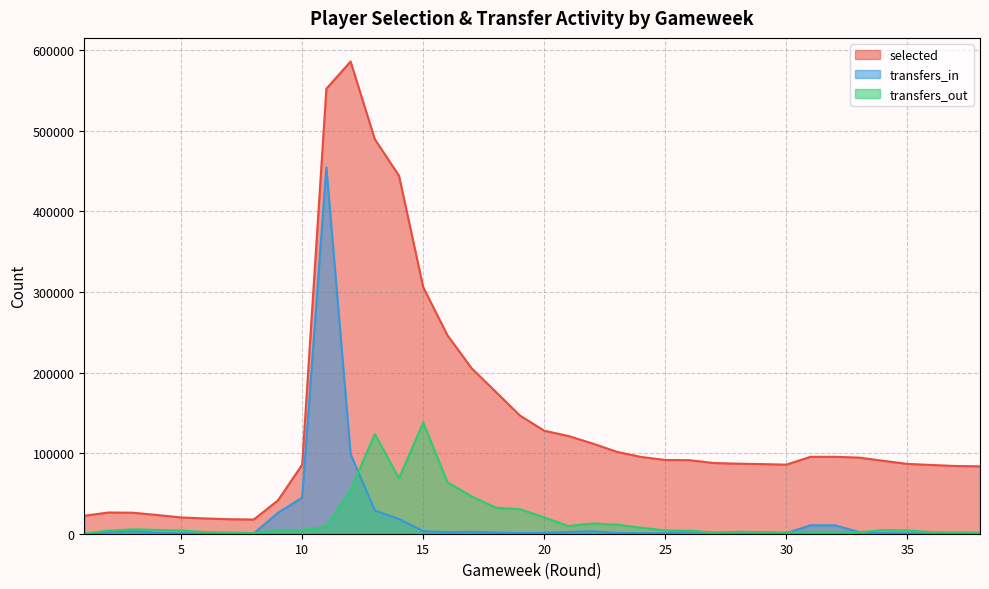

Which series has the widest spread of values?

selected